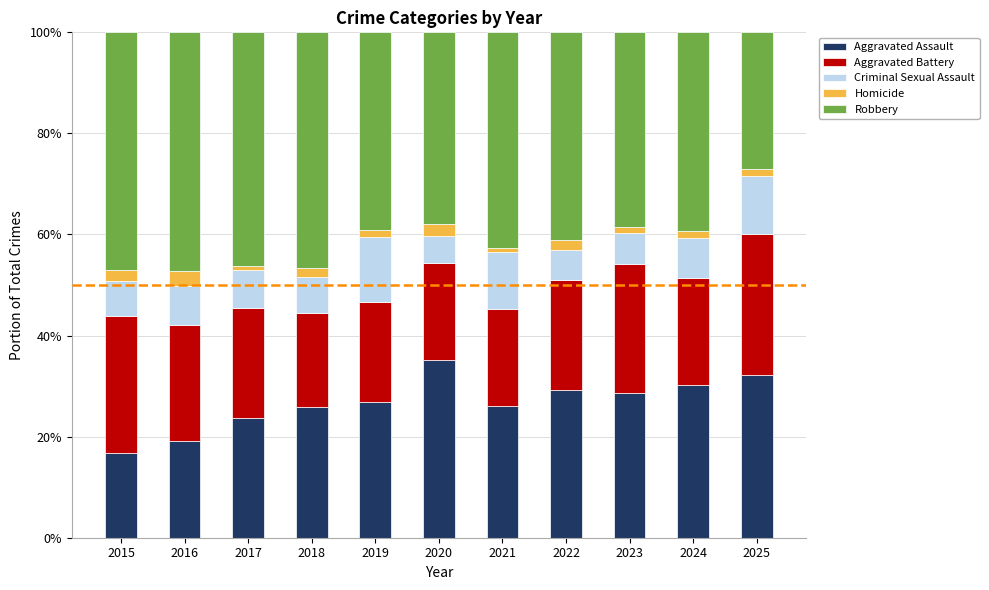

Rank the categories by Robbery value from highest to lowest.

2016, 2015, 2018, 2017, 2021, 2022, 2024, 2019, 2023, 2020, 2025